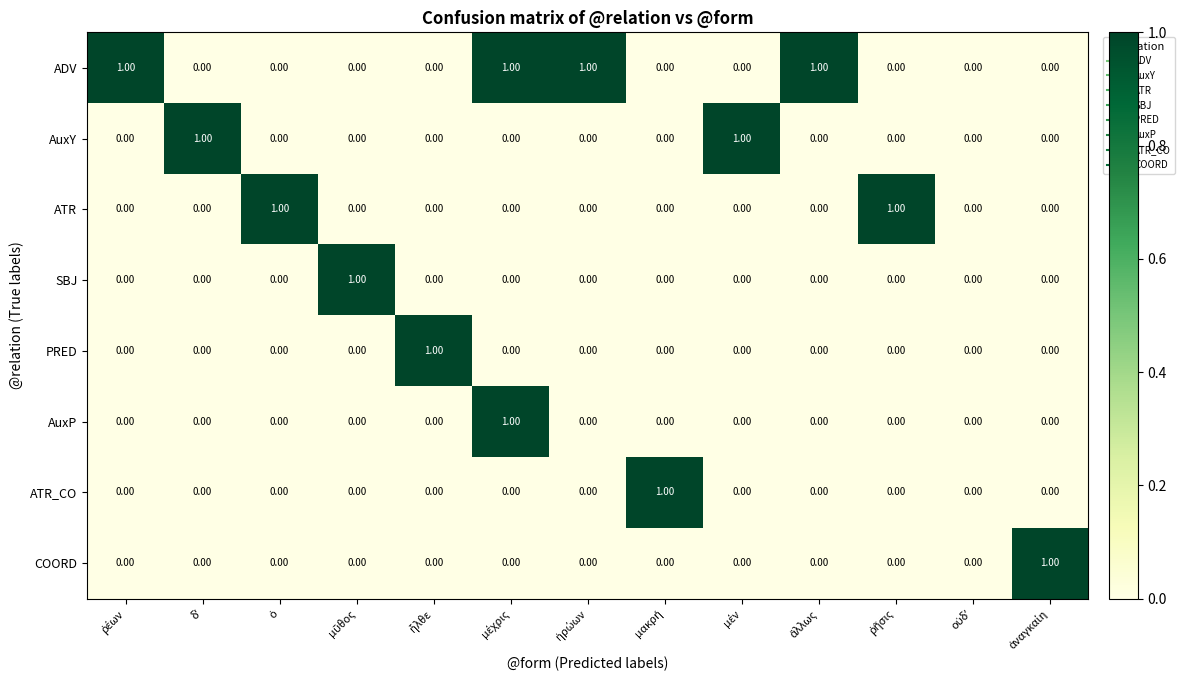

Which series has the largest total across all categories?

ADV